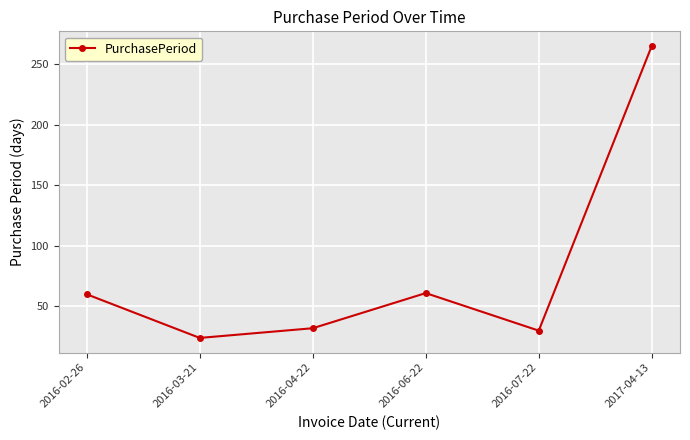

What is the difference between the values at 2016-04-22 and 2017-04-13?

233